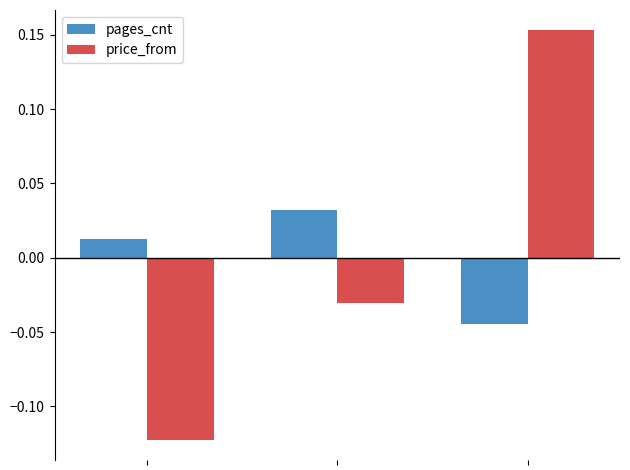

Does the chart contain stacked bars?

No